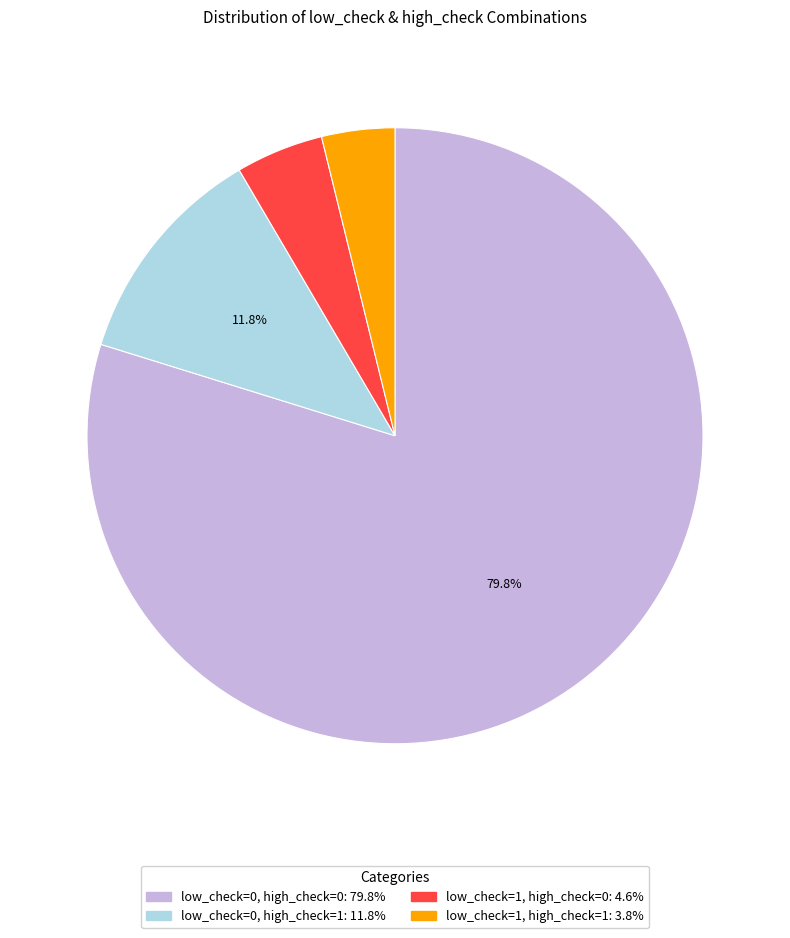

Which slice represents more than half of the pie?

low_check=0, high_check=0